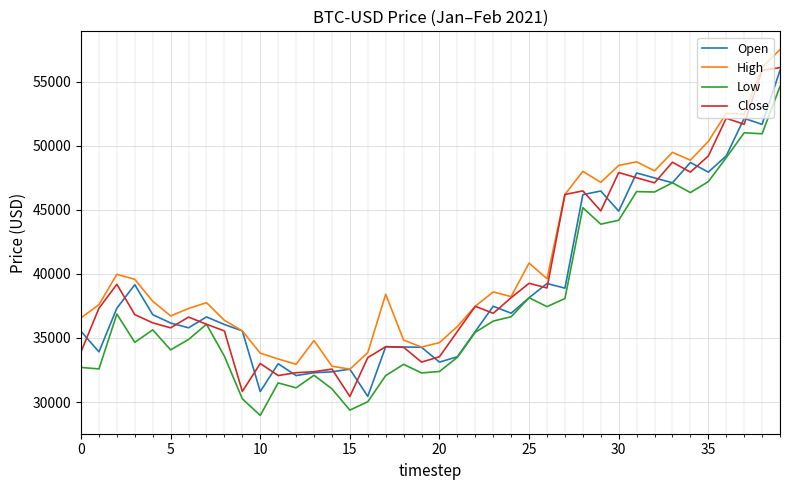

True or false: Low and High cross at least once.

False